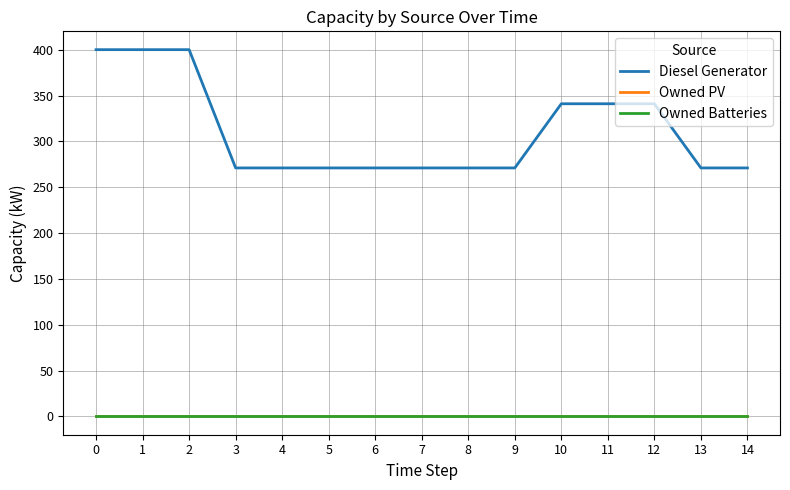

Reading right to left, transcribe all the data shown in this chart.

Diesel Generator: 271	271	341	341	341	271	271	271	271	271	271	271	400	400	400
Owned PV: 0	0	0	0	0	0	0	0	0	0	0	0	0	0	0
Owned Batteries: 0	0	0	0	0	0	0	0	0	0	0	0	0	0	0